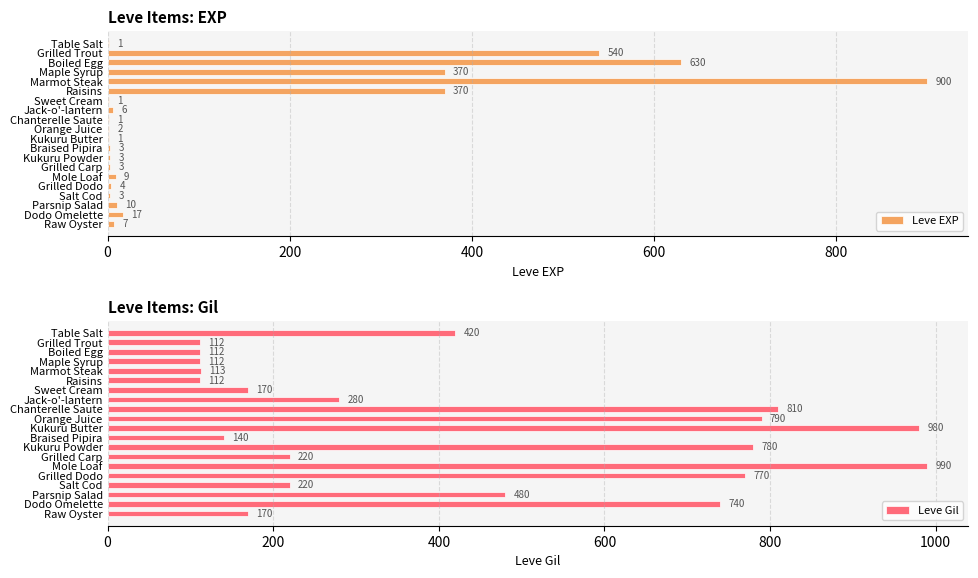

What value does the Leve EXP series have at Raisins?

370